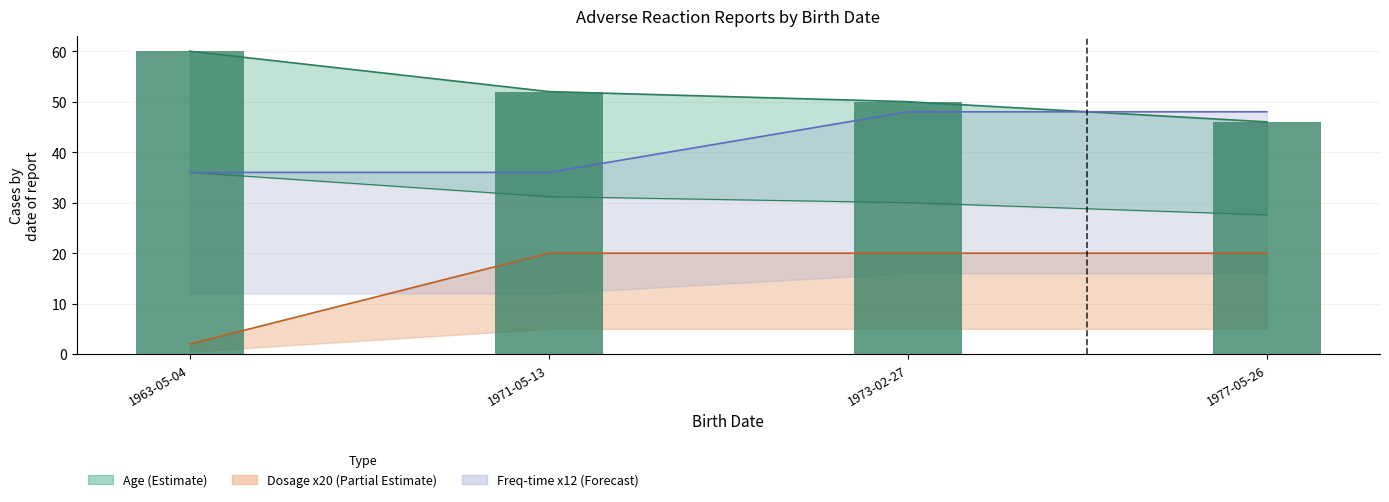

What is the ratio of the value at 1977-05-26 to the value at 1963-05-04?

0.8